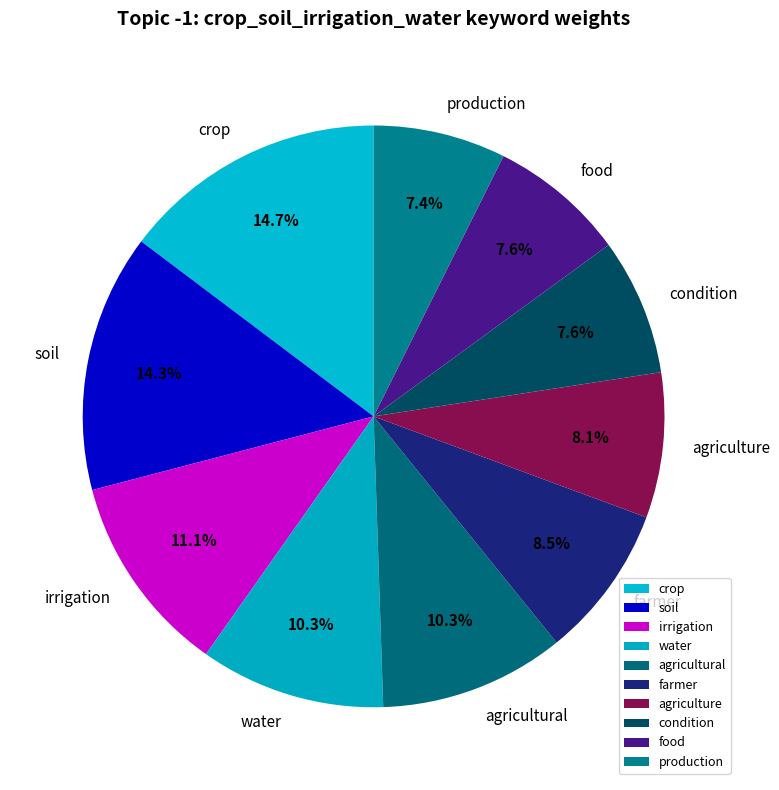

Which has a higher value, agriculture or soil?

soil